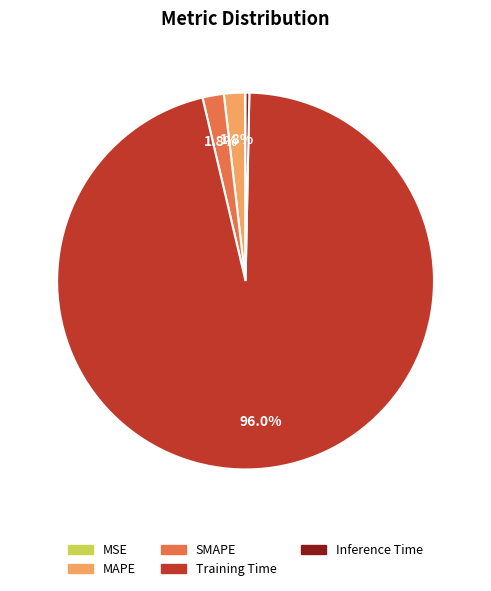

Is there any slice that represents more than half of the pie?

Yes